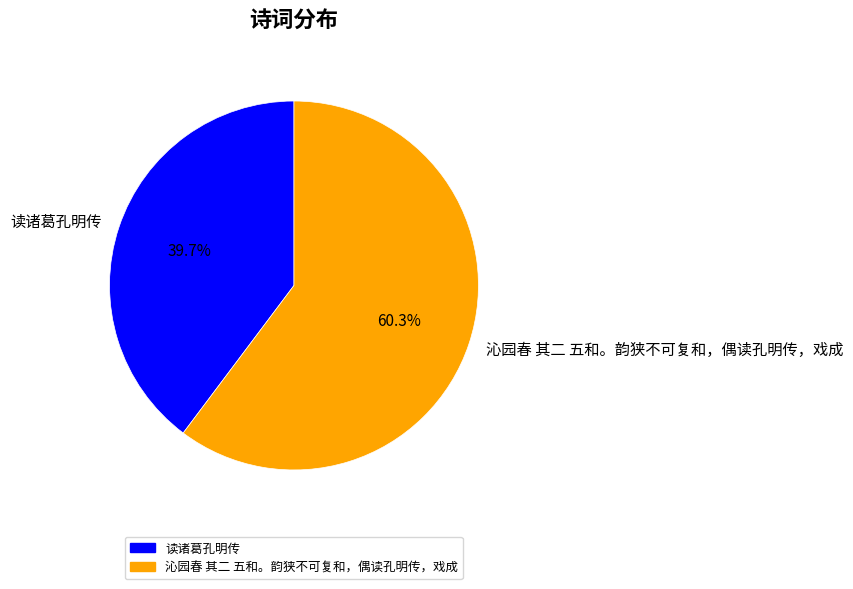

What is the total percentage of 沁园春 其二 五和。韵狭不可复和，偶读孔明传，戏成 and 读诸葛孔明传?

100.0%